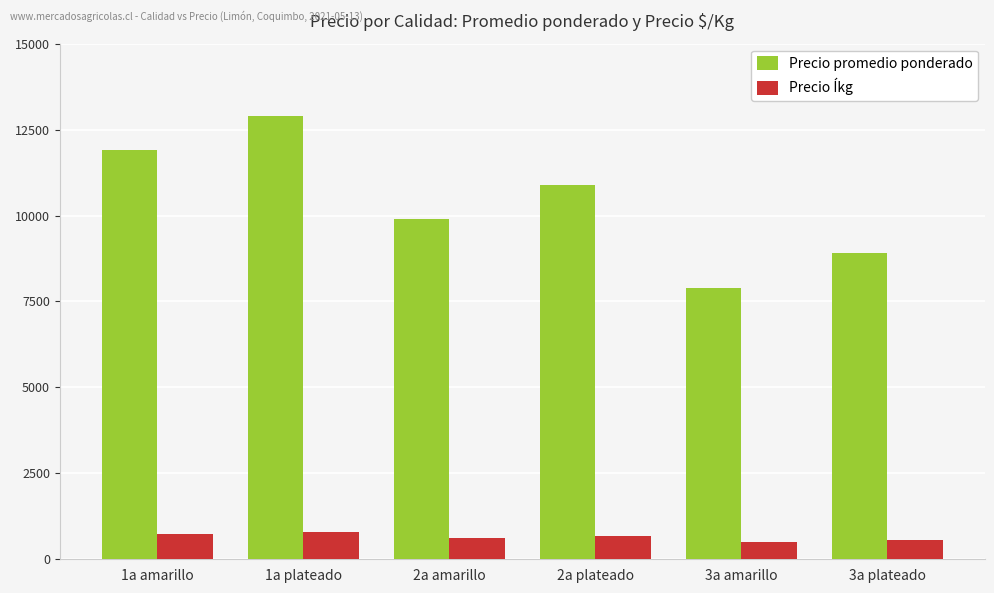

Reading right to left, transcribe all the data shown in this chart.

Precio promedio ponderado: 3a plateado=8900	3a amarillo=7900	2a plateado=10900	2a amarillo=9900	1a plateado=12908	1a amarillo=11900
Precio Íkg: 3a plateado=556	3a amarillo=494	2a plateado=681	2a amarillo=619	1a plateado=807	1a amarillo=744